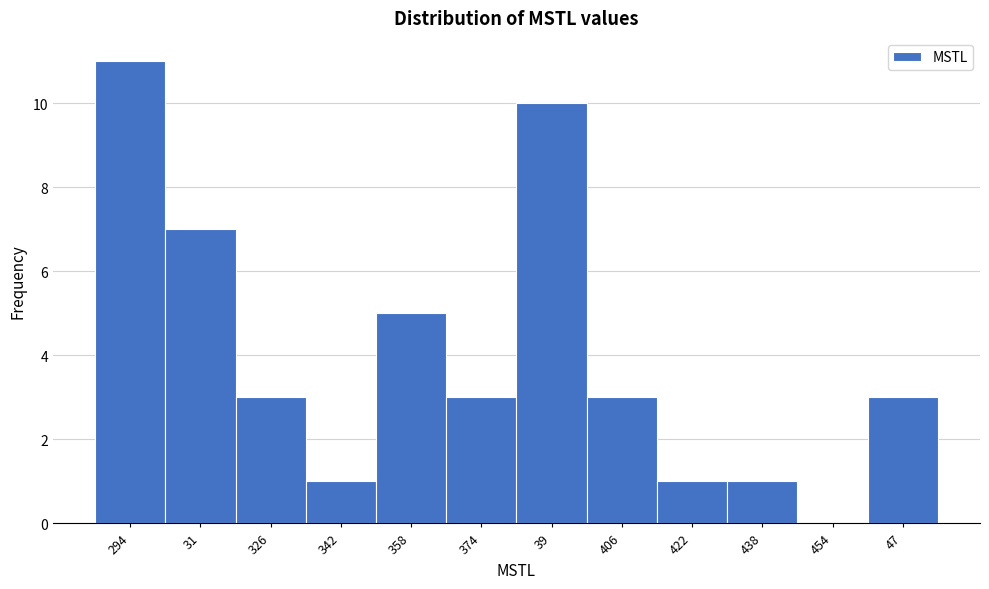

Reading left to right, extract all data points from this chart.

294=11	31=7	326=3	342=1	358=5	374=3	39=10	406=3	422=1	438=1	454=0	47=3